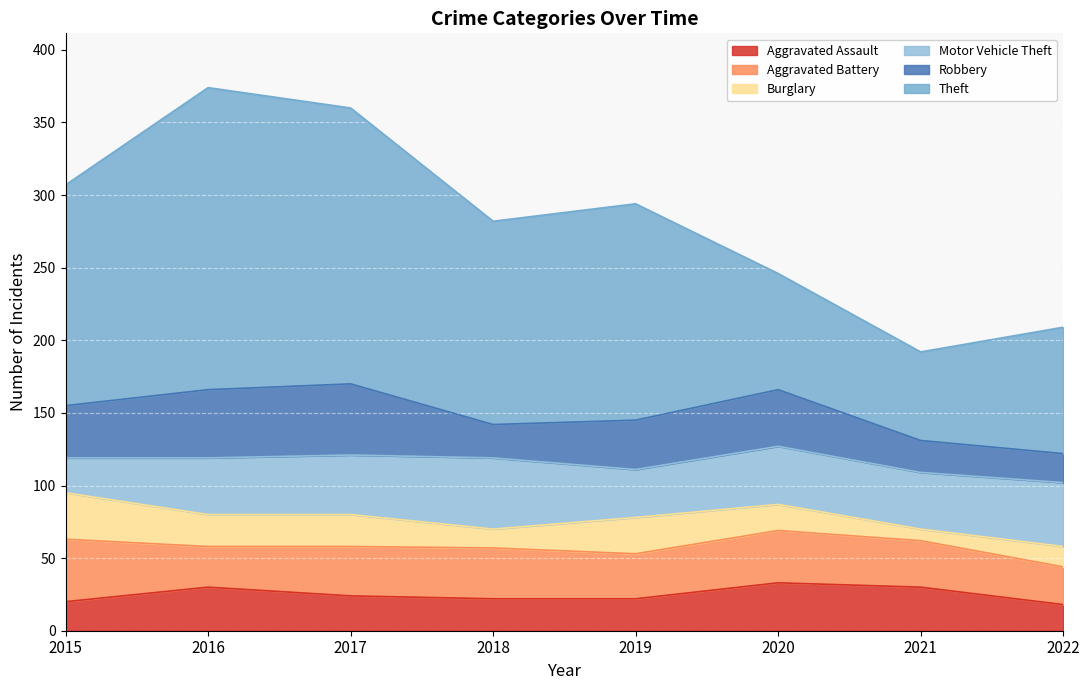

True or false: Robbery and Burglary intersect in this chart.

False